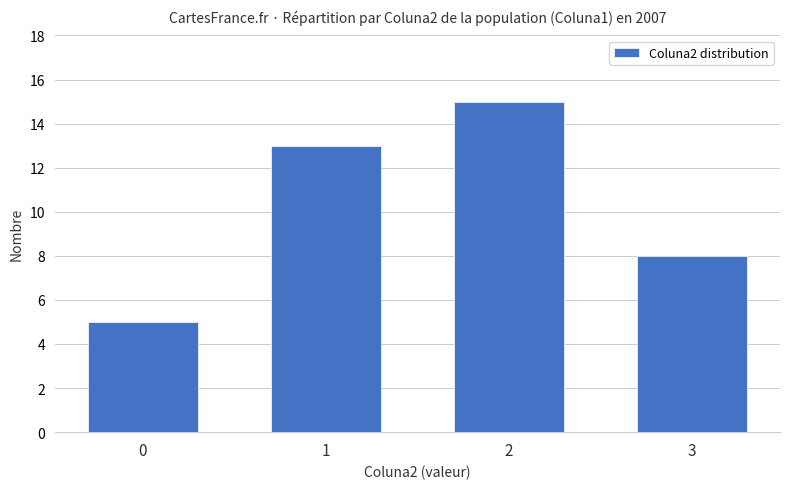

Are the bars horizontal?

No